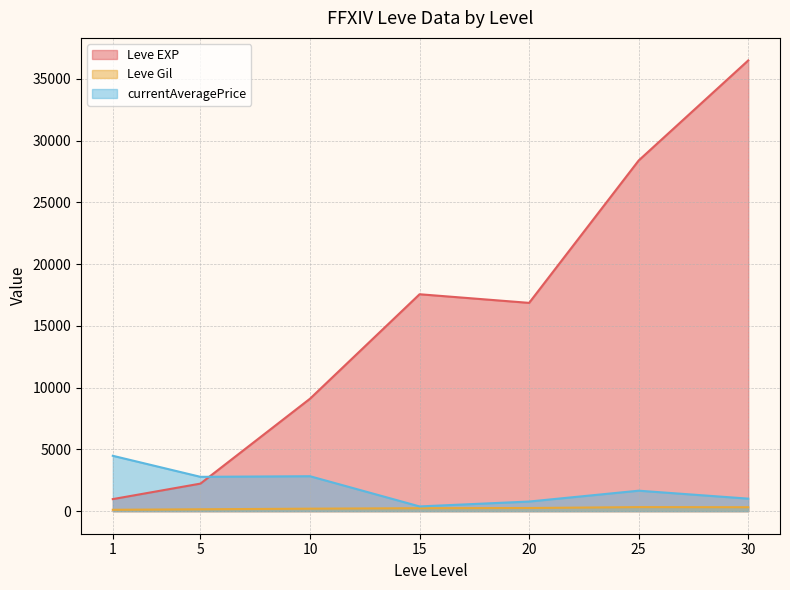

Is the value of currentAveragePrice at 25 greater than the value of Leve Gil at 15?

Yes